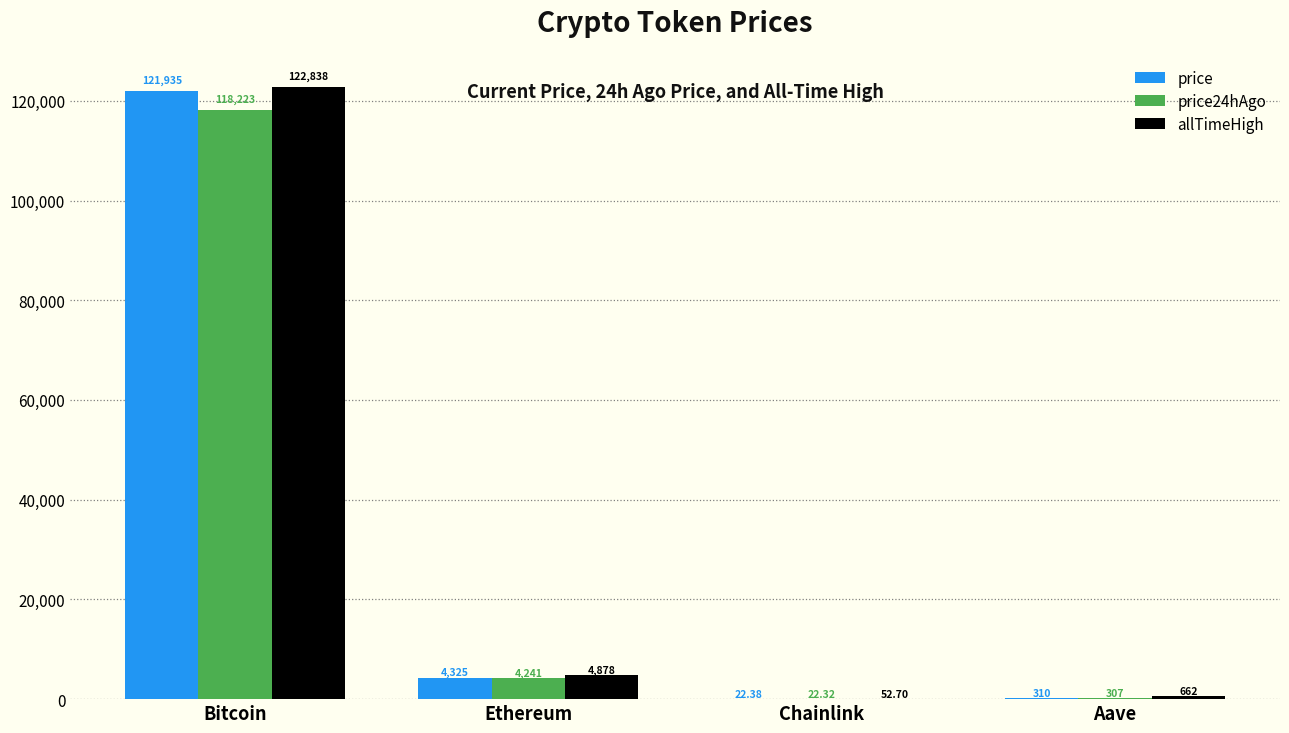

Count the number of data series in this chart.

3